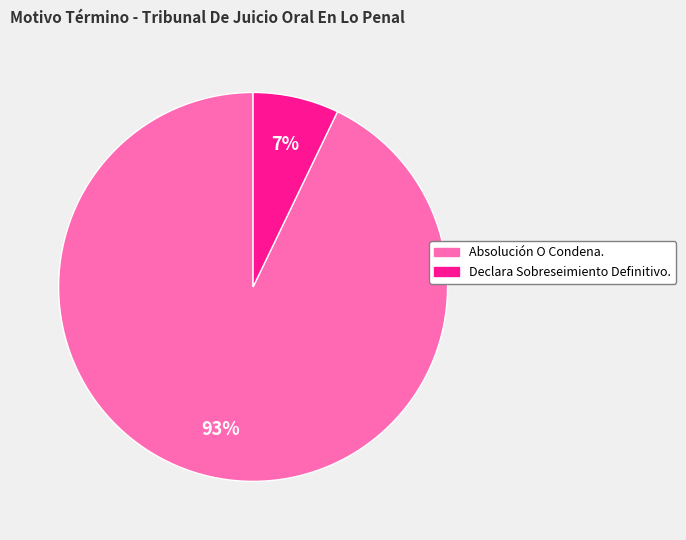

Is it true that Absolución O Condena. is 93% of the pie?

True